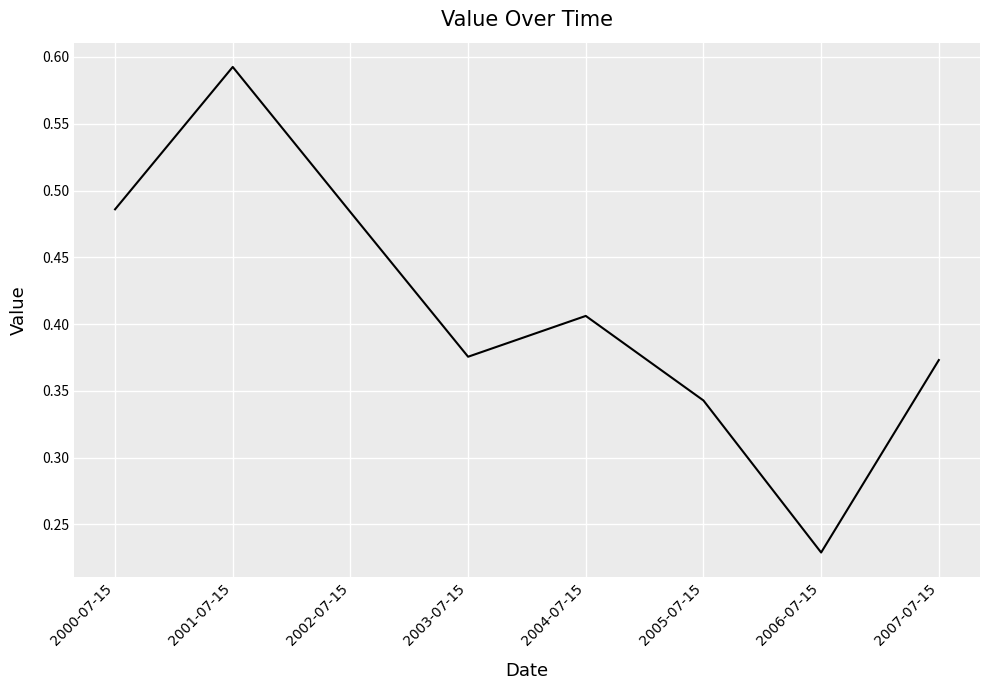

What is the change in value from 2002-07-15 to 2006-07-15?

-0.3